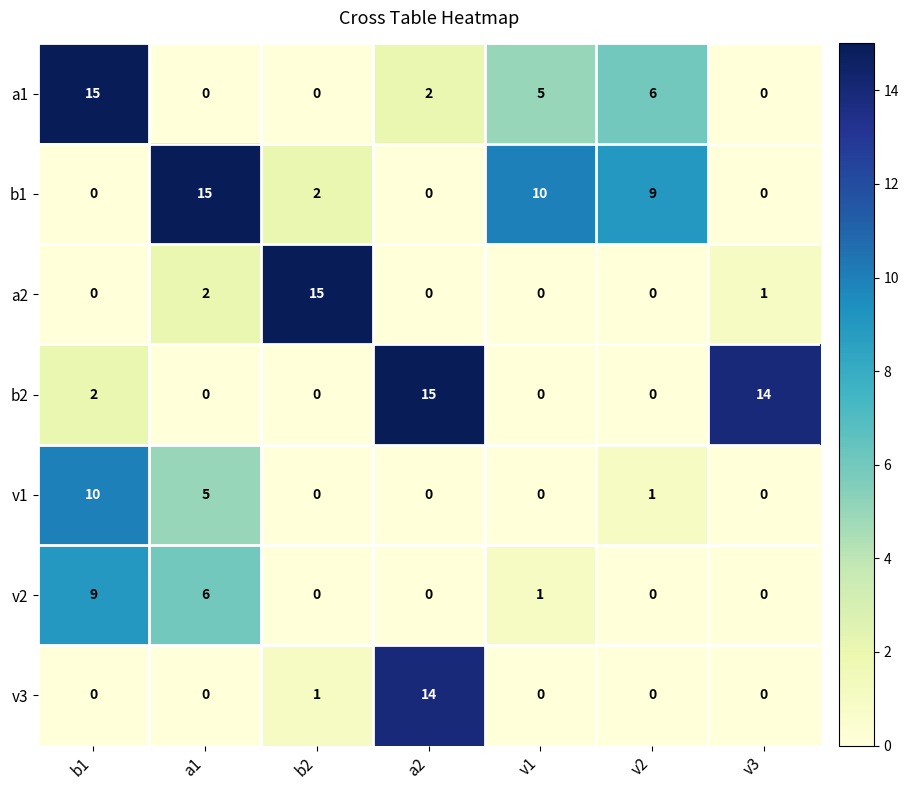

What is the difference between the second highest and minimum values in the v1 series?

5